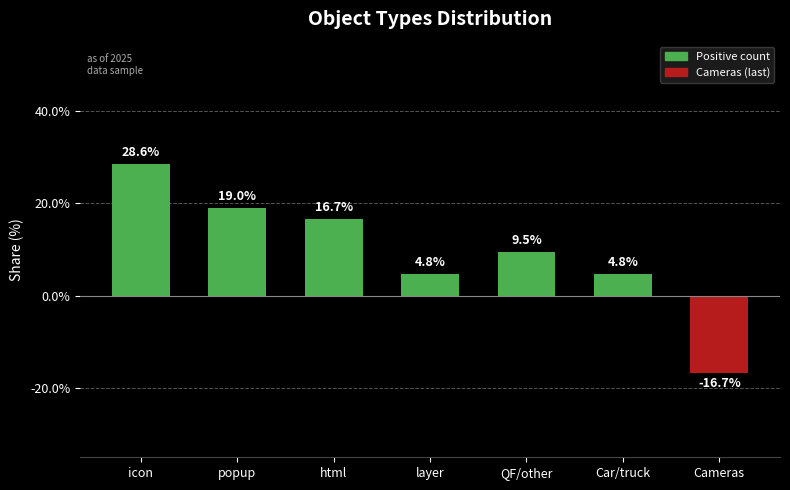

How many bars are there in total?

7